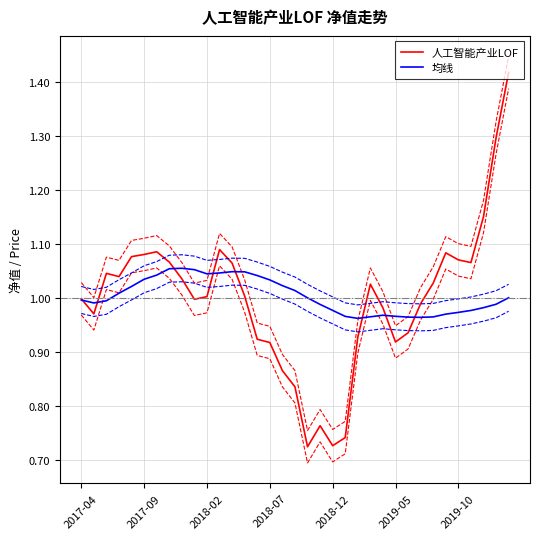

Is this an area chart (filled region under the line)?

No